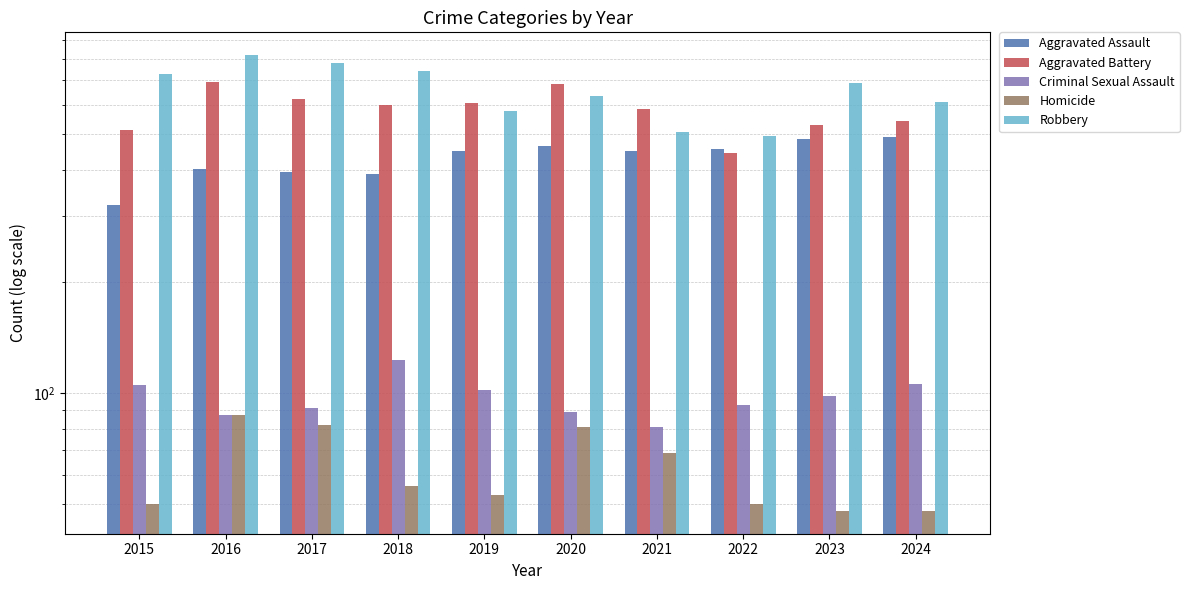

The Aggravated Assault series shows 811 at 2024. True or false?

False